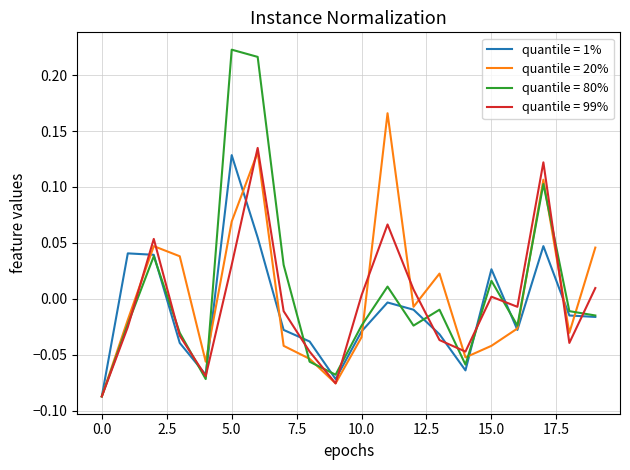

Which series has the widest spread of values?

quantile = 80%